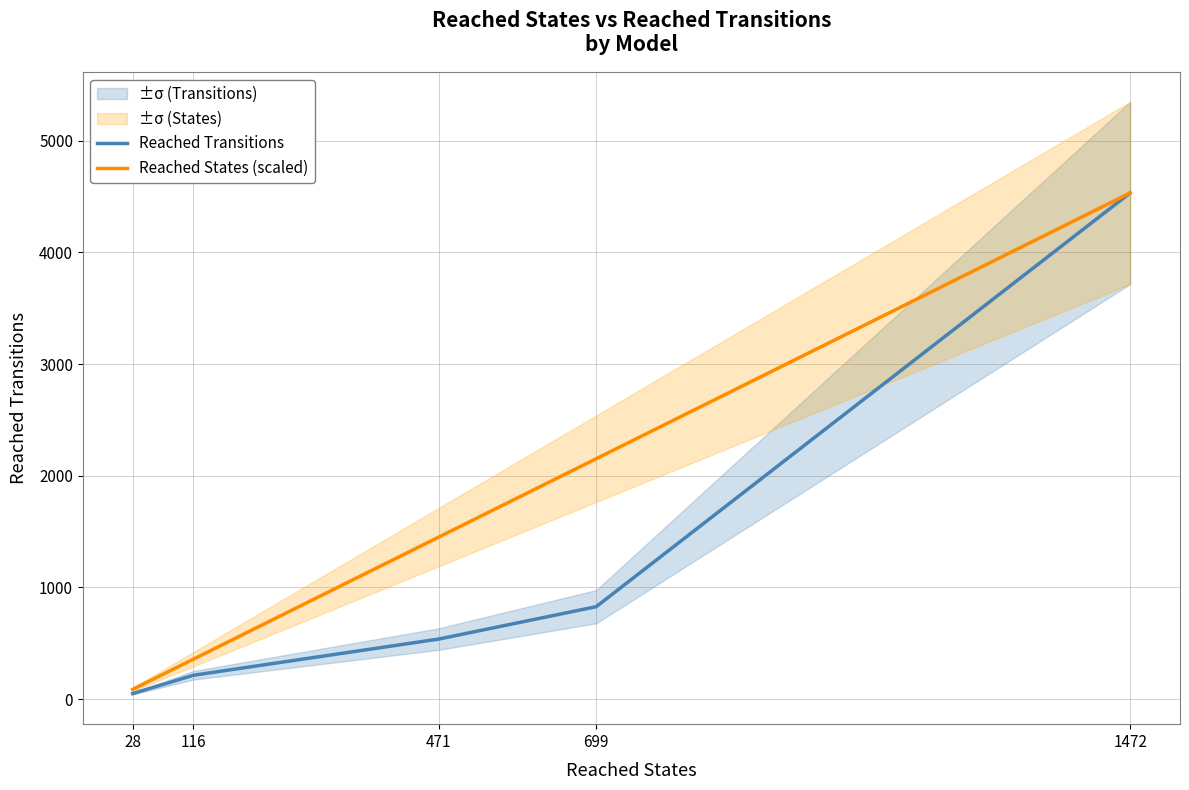

Which series has the largest total across all categories?

Reached States (scaled)